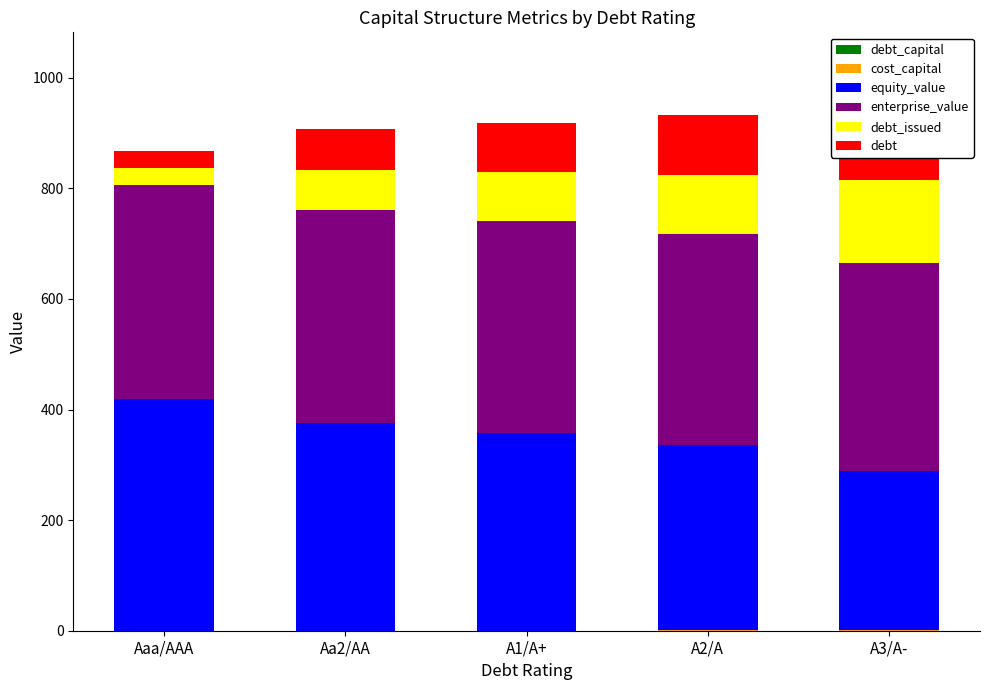

At which label does debt first exceed 88?

A1/A+